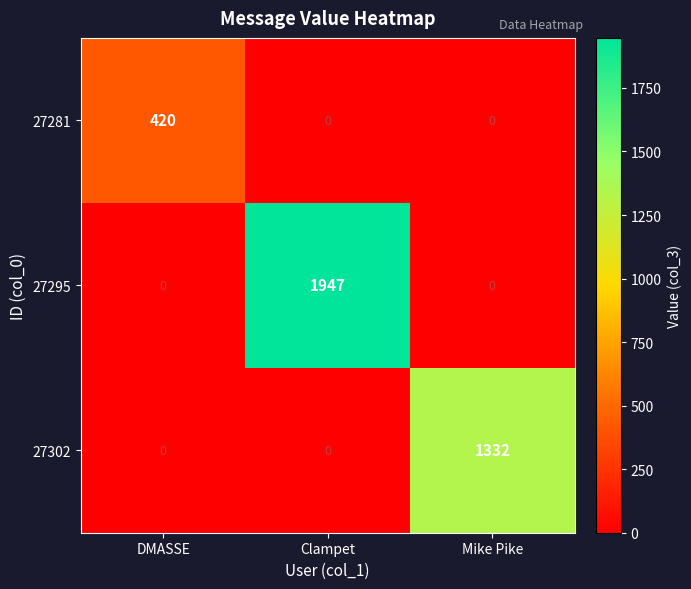

What is the maximum value shown in the chart?

1947